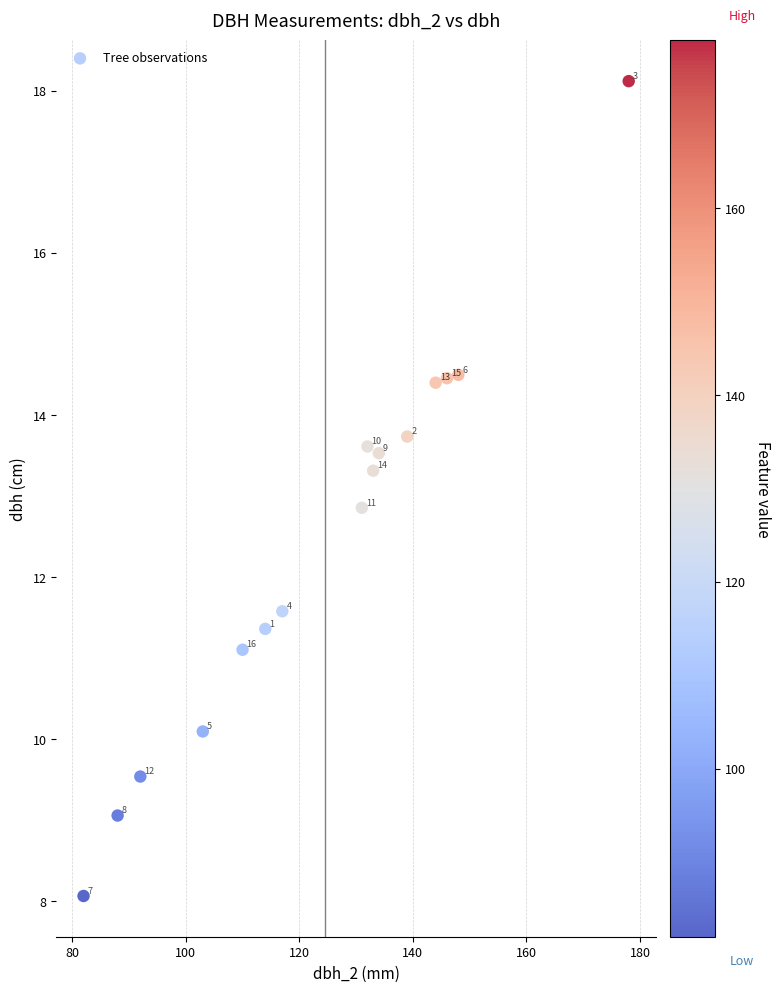

What Y value in the scatter plot is closest to 13?

12.9